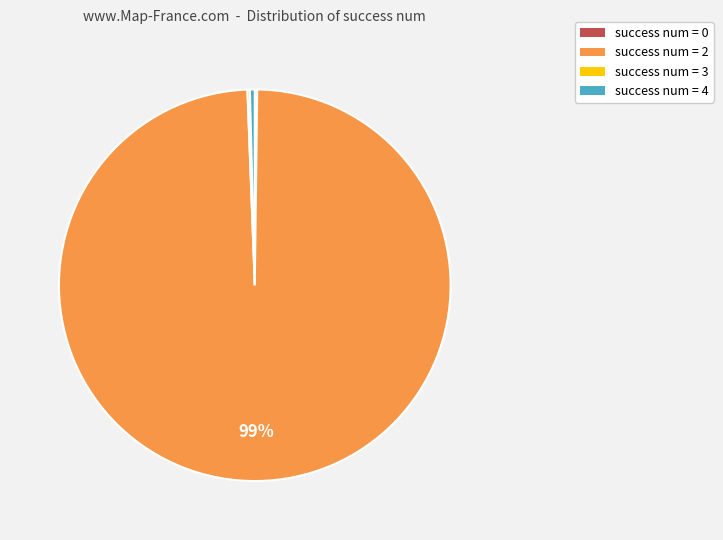

To the nearest percent, what is the average slice percentage?

25%